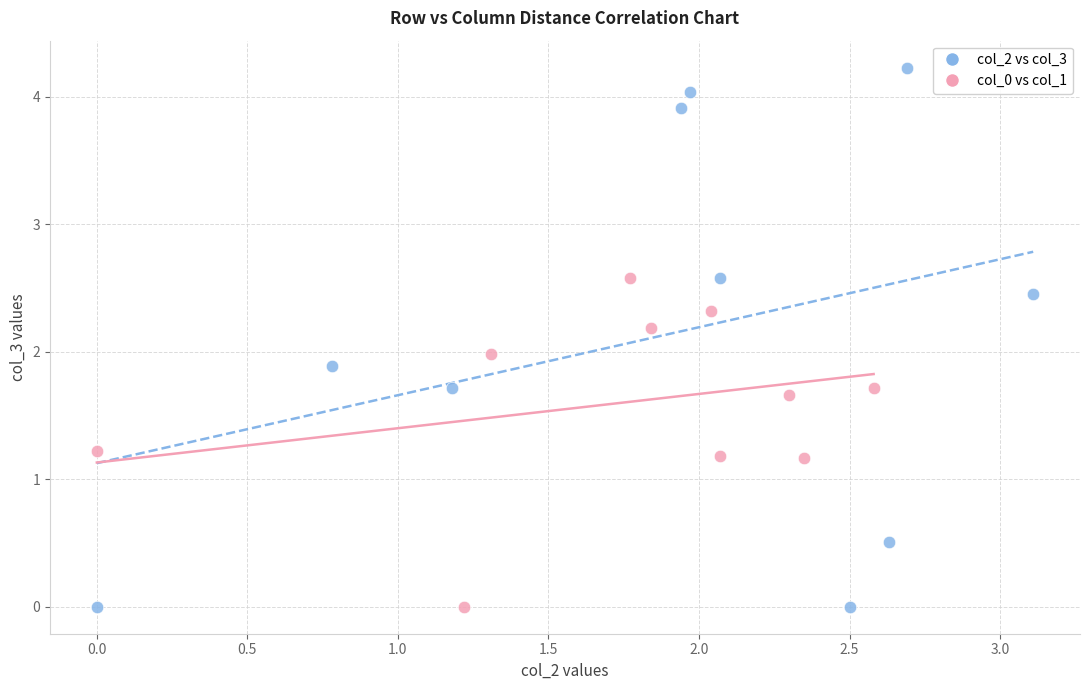

Which series reaches the maximum Y coordinate?

col_2 vs col_3